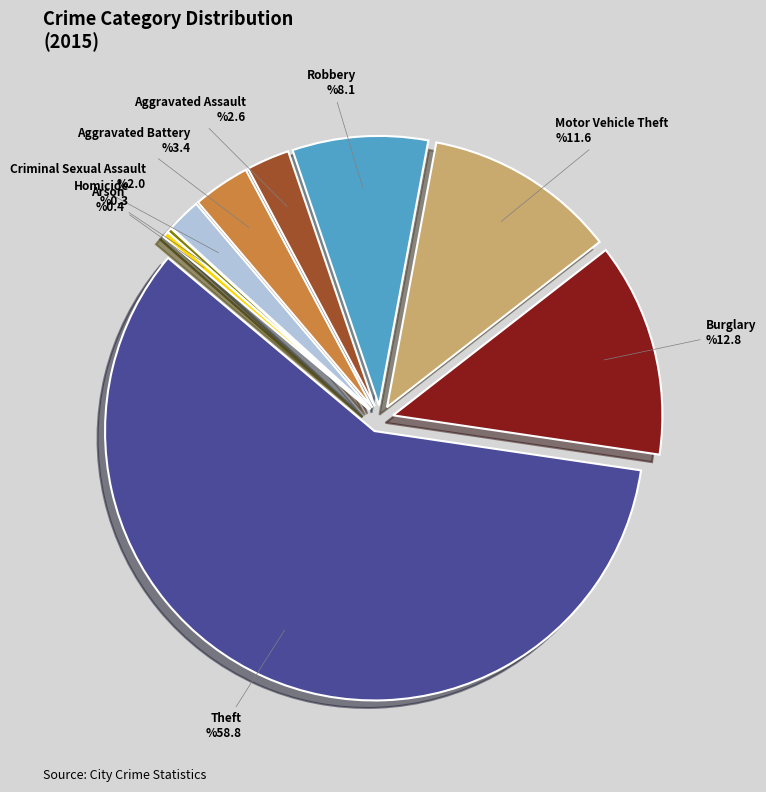

Which slice is the largest?

Theft